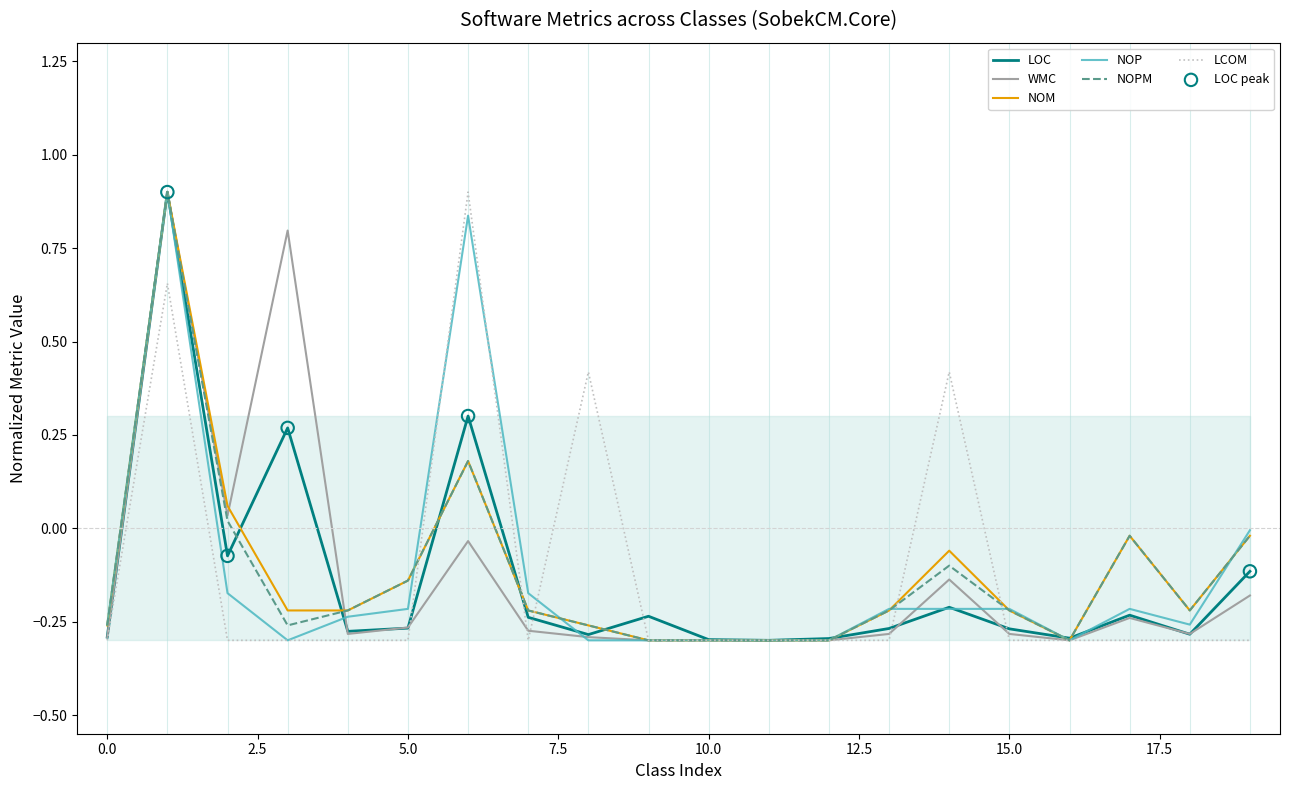

At which category is the sum across all series the highest?

1